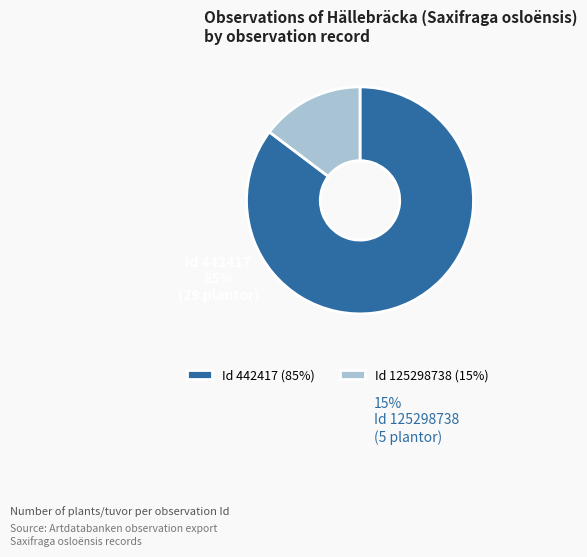

Does any single category account for the majority?

Yes